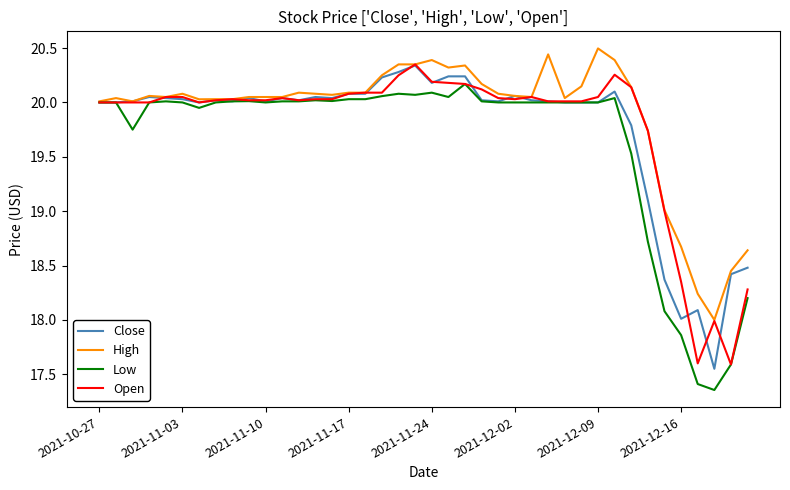

What is the maximum value shown in the chart?

20.5